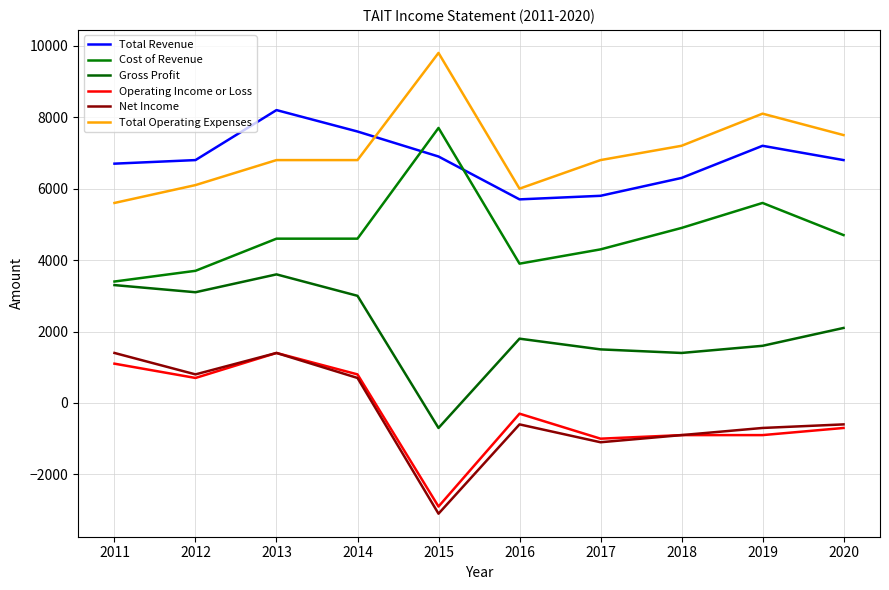

What is the difference between the highest and lowest values at 2014?

6900